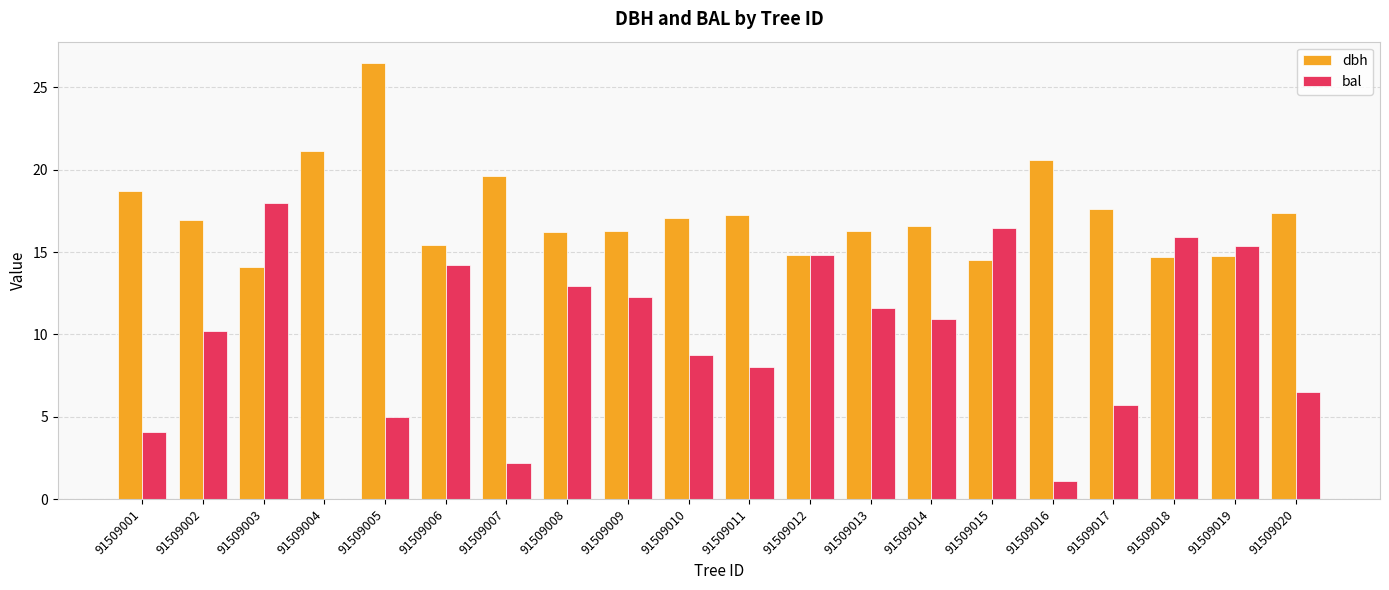

What is the average value of the dbh series?

17.3